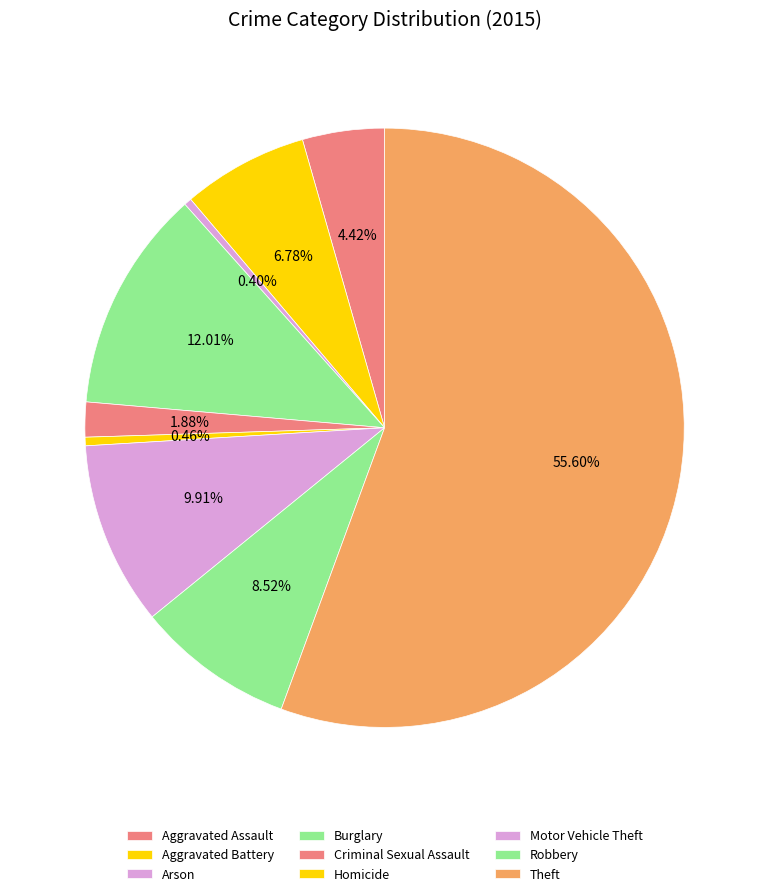

What is the smallest slice in the pie chart?

Arson